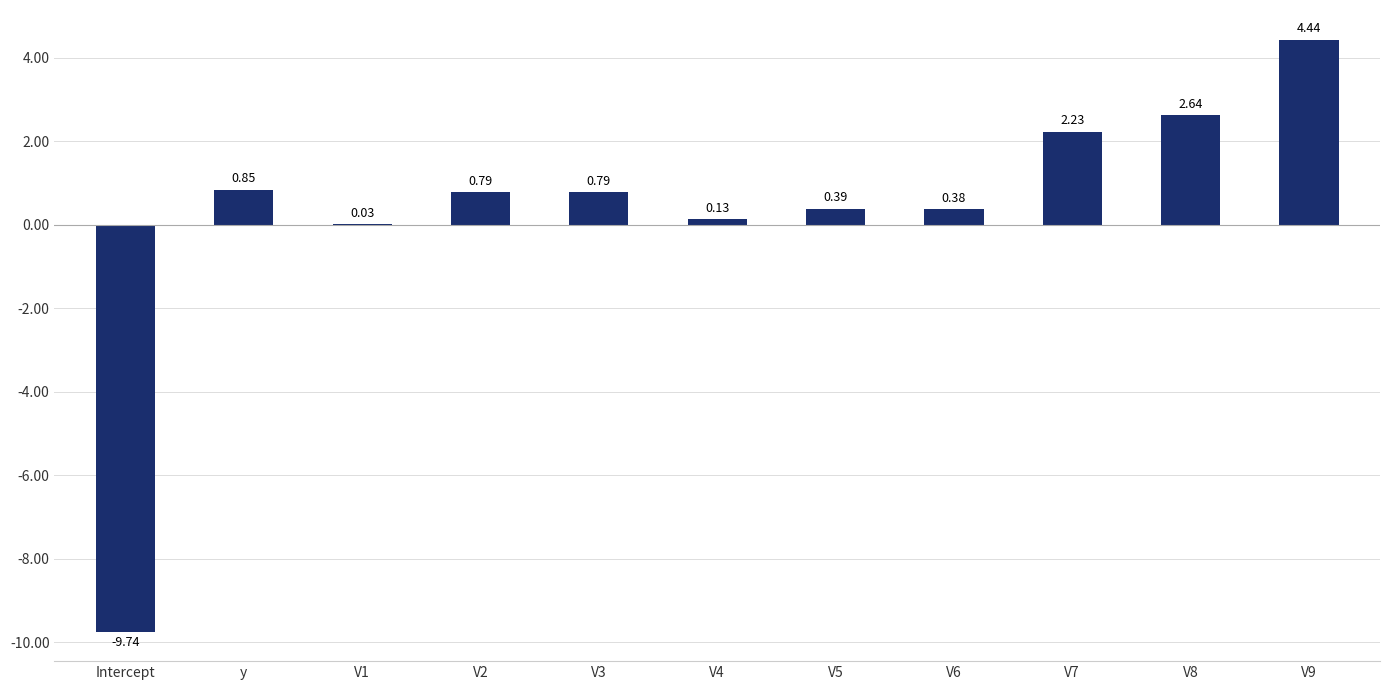

Which has a higher value, V6 or V8?

V8